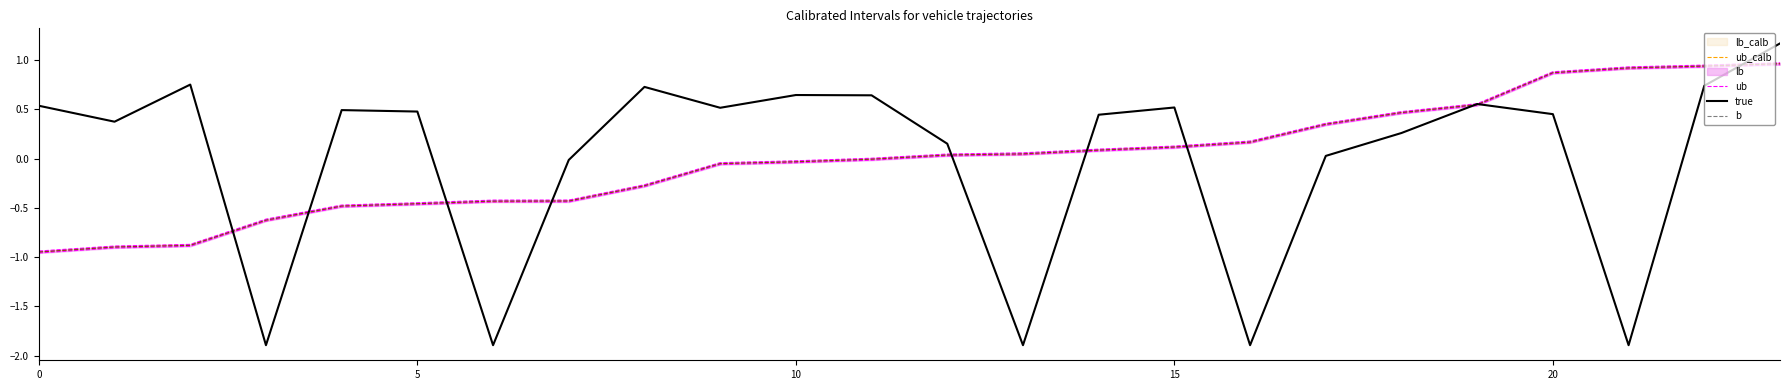

True or false: b and ub cross at least once.

False